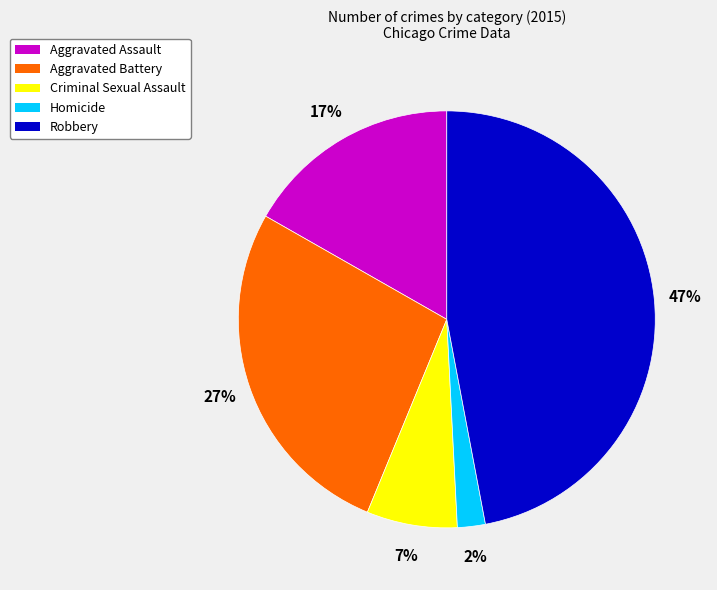

To the nearest percent, what percentage of the pie is Aggravated Battery?

27%